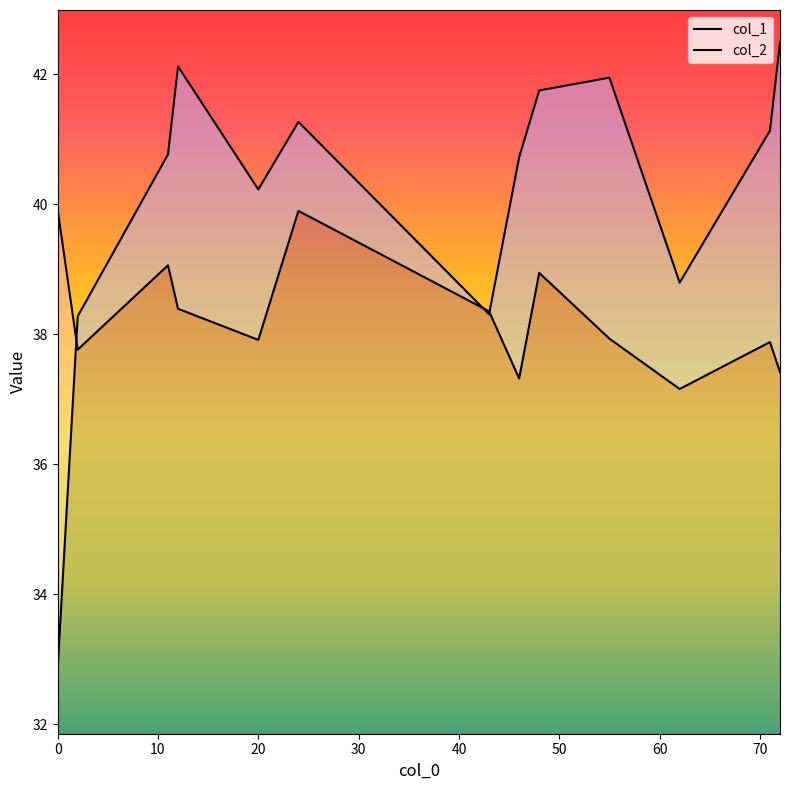

What is the difference between the maximum and minimum values in the col_2 series?

9.6